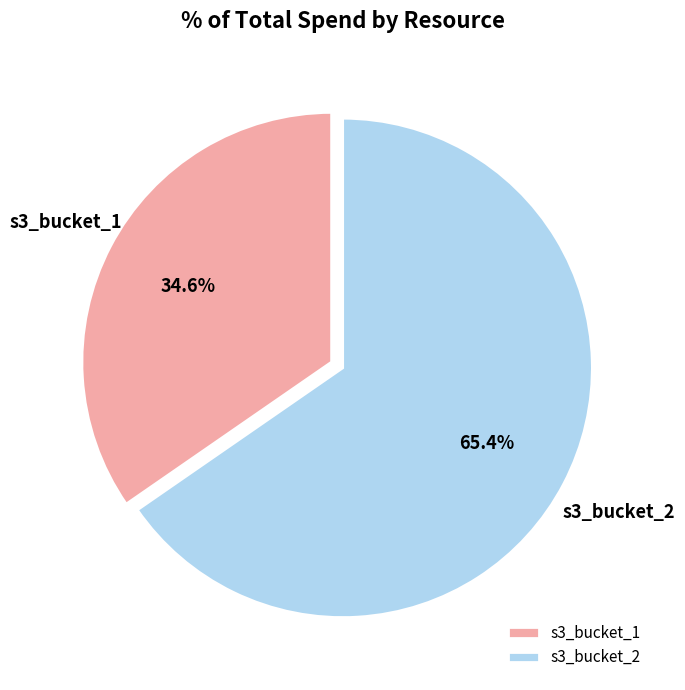

To the nearest percent, what portion does s3_bucket_1 represent?

35%